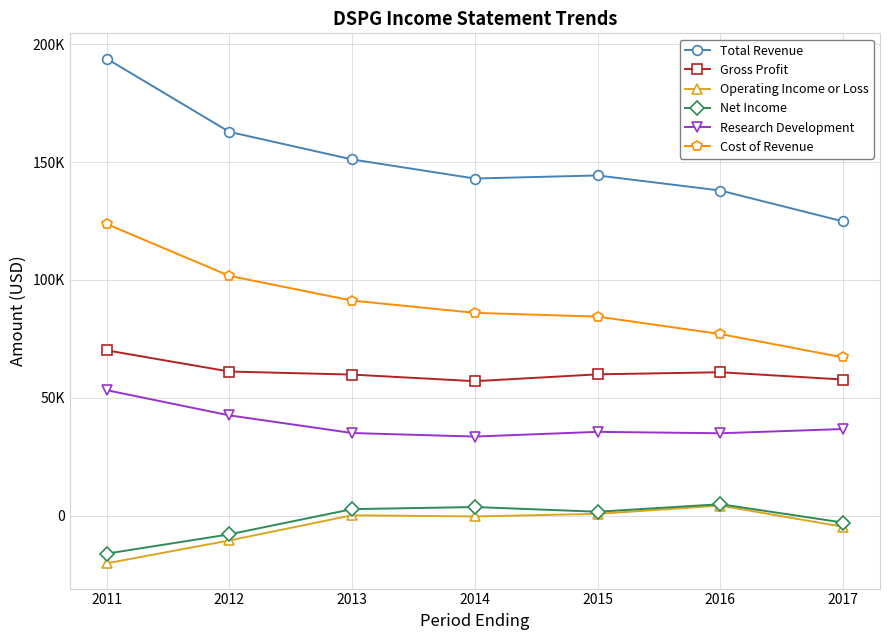

The Total Revenue series shows 281282 at 2011. True or false?

False